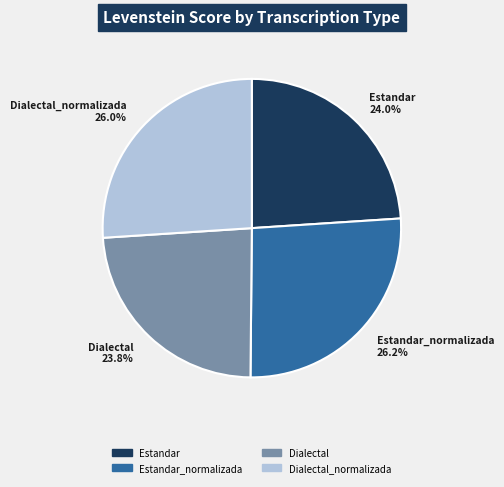

Does any single category account for the majority?

No